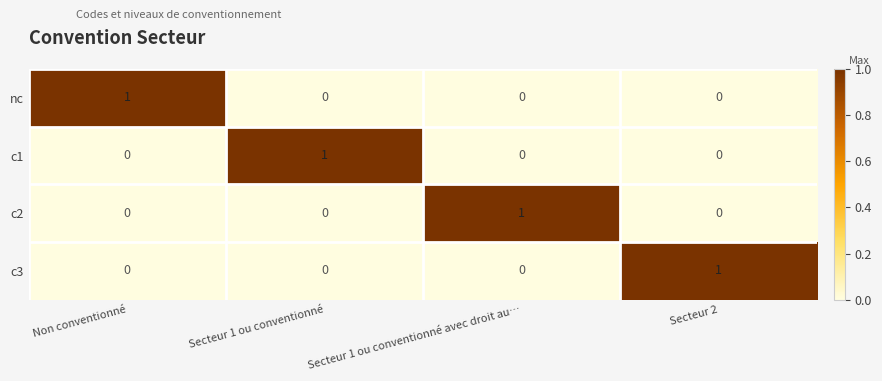

Reading left to right, extract all data points from this chart.

nc: 1	0	0	0
c1: 0	1	0	0
c2: 0	0	1	0
c3: 0	0	0	1